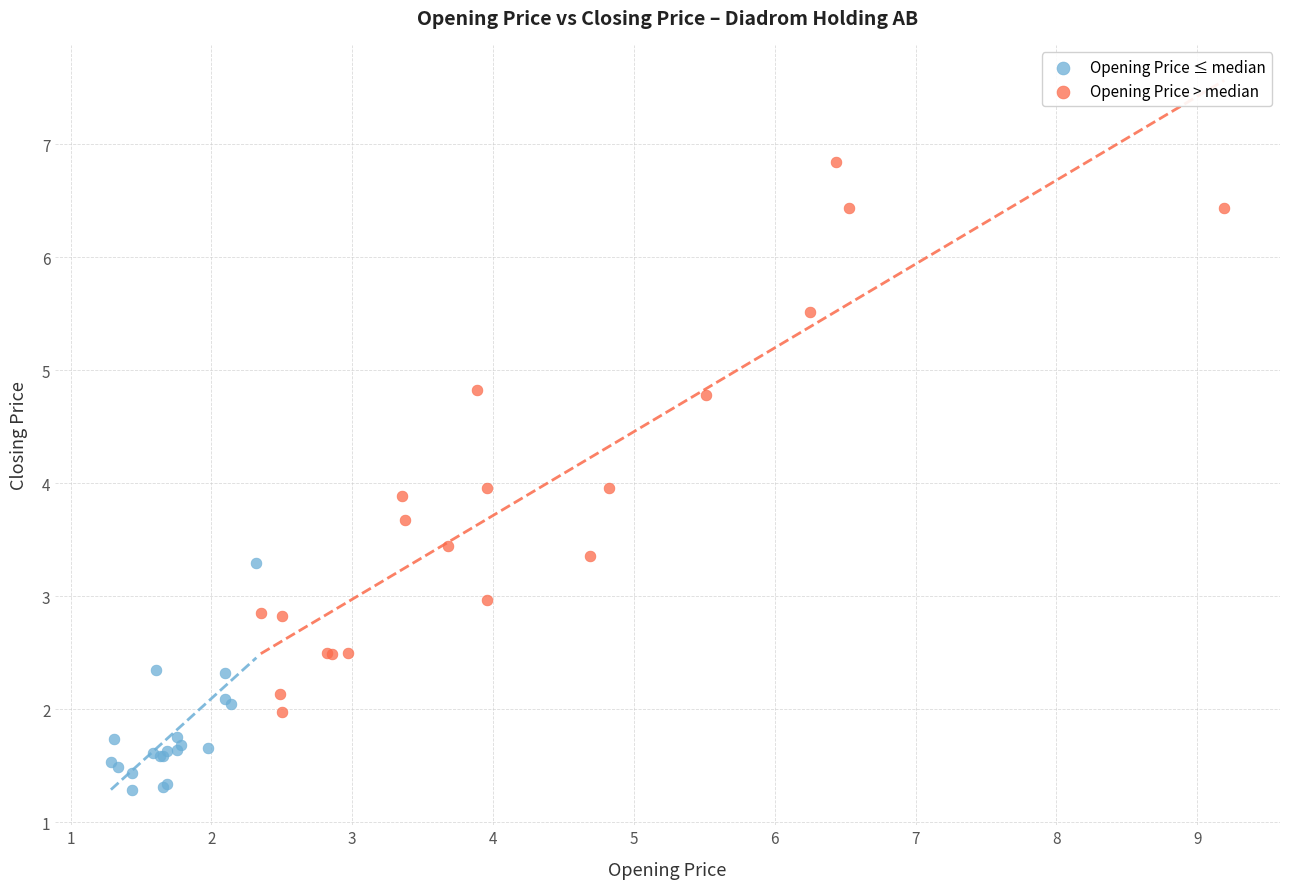

Which series contains the lowest Y value?

Opening Price ≤ median